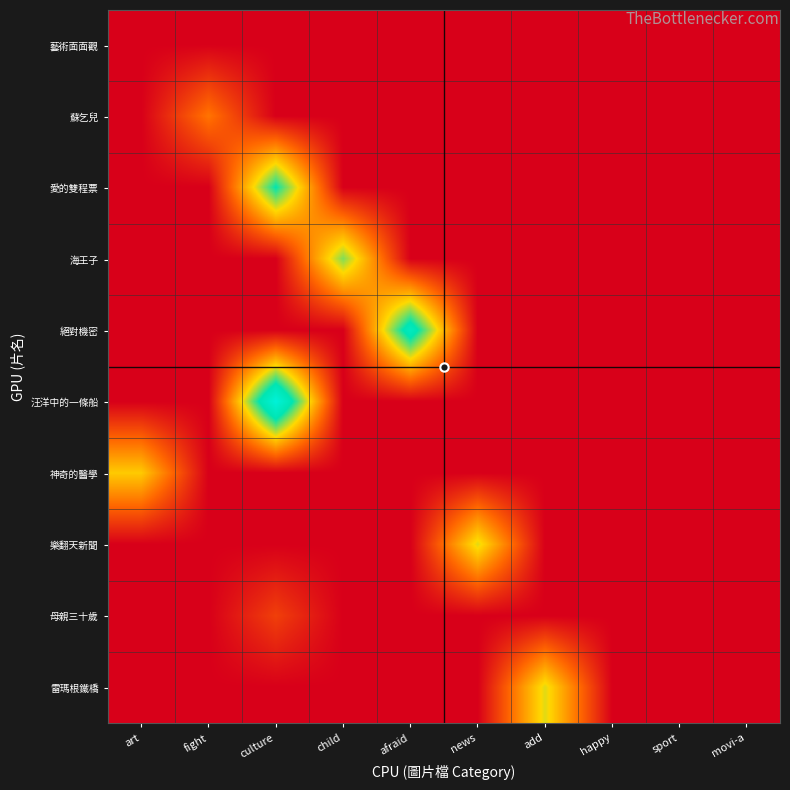

Reading left to right, list all the values displayed in this chart.

藝術面面觀: art=0	fight=0	culture=0	child=0	afraid=0	news=0	add=0	happy=0	sport=0	movi-a=0
蘇乞兒: art=0	fight=9	culture=0	child=0	afraid=0	news=0	add=0	happy=0	sport=0	movi-a=0
愛的雙程票: art=0	fight=0	culture=24	child=0	afraid=0	news=0	add=0	happy=0	sport=0	movi-a=0
海王子: art=0	fight=0	culture=0	child=20	afraid=0	news=0	add=0	happy=0	sport=0	movi-a=0
絕對機密: art=0	fight=0	culture=0	child=0	afraid=27	news=0	add=0	happy=0	sport=0	movi-a=0
汪洋中的一條船: art=0	fight=0	culture=32	child=0	afraid=0	news=0	add=0	happy=0	sport=0	movi-a=0
神奇的醫學: art=15	fight=0	culture=0	child=0	afraid=0	news=0	add=0	happy=0	sport=0	movi-a=0
樂翻天新聞: art=0	fight=0	culture=0	child=0	afraid=0	news=17	add=0	happy=0	sport=0	movi-a=0
母親三十歲: art=0	fight=0	culture=5	child=0	afraid=0	news=0	add=0	happy=0	sport=0	movi-a=0
雷瑪根鐵橋: art=0	fight=0	culture=0	child=0	afraid=0	news=0	add=17	happy=0	sport=0	movi-a=0